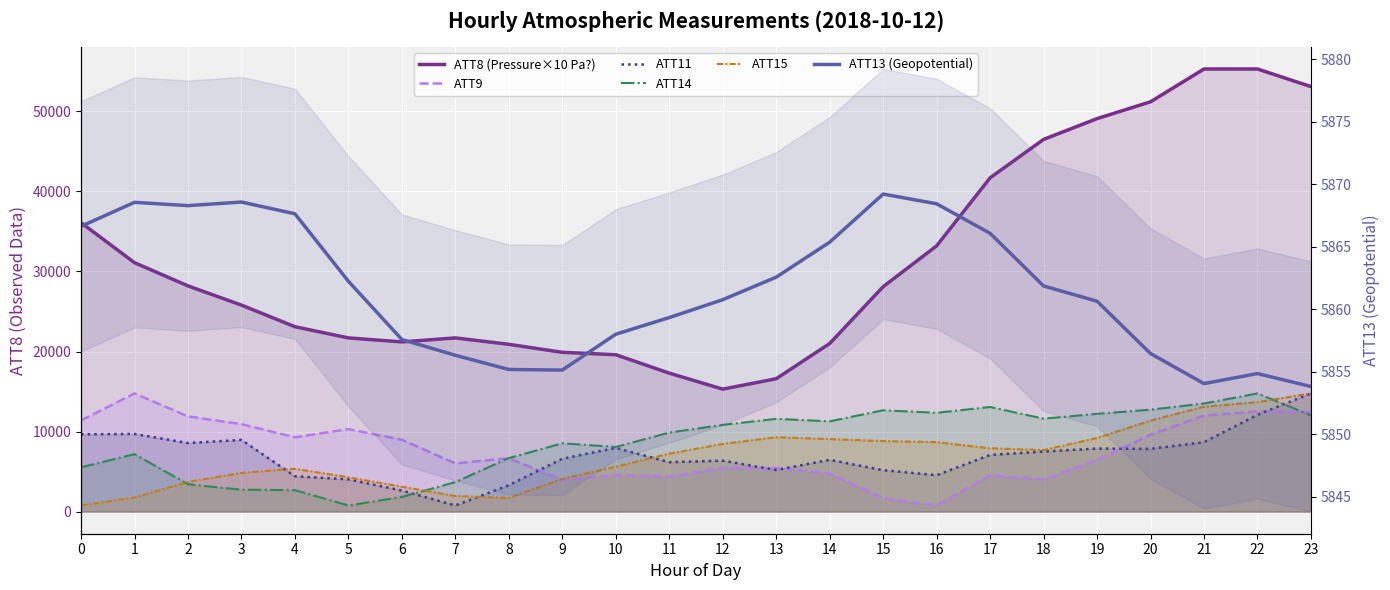

What is the smallest value displayed?

765.0